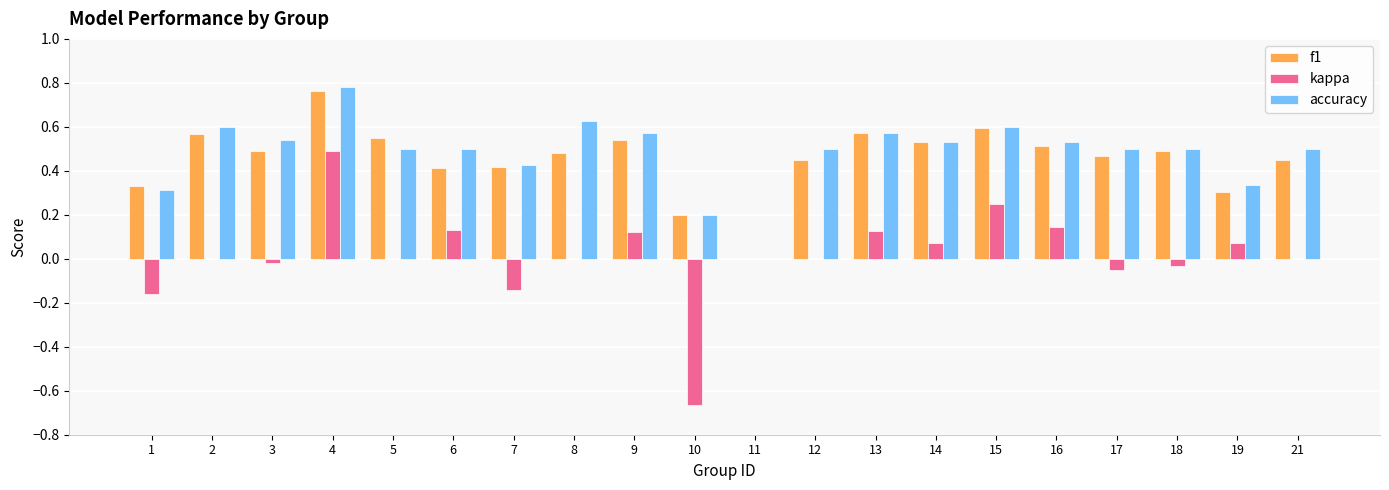

How many values in the accuracy series exceed 0?

19